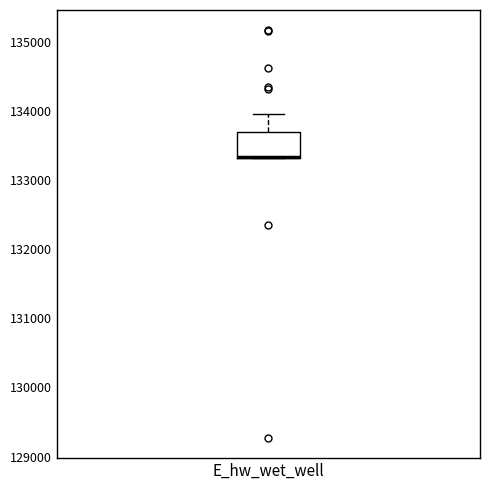

Transcribe this box plot: give where the median line is, the range the box spans, and where the two whiskers end, as read against the y-axis. The values are not printed on the chart, so give them approximately, as read against the axis.

median 133300 (drawn on the box's lower edge), box 133300 to 133700, whiskers 133300 to 134000